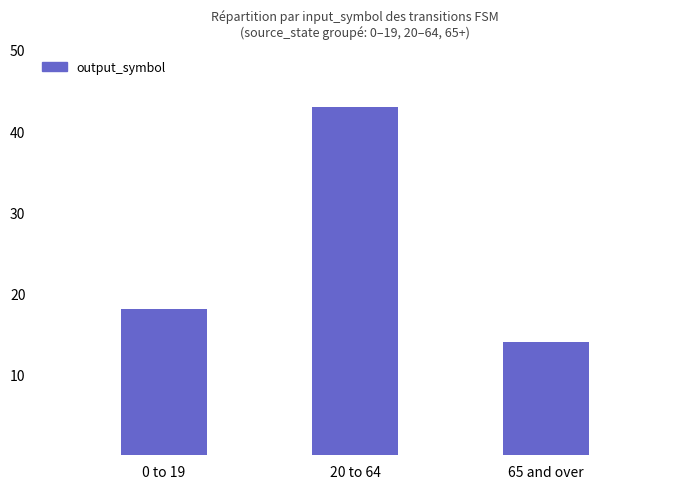

What is the sum of the values at 65 and over and 0 to 19?

32